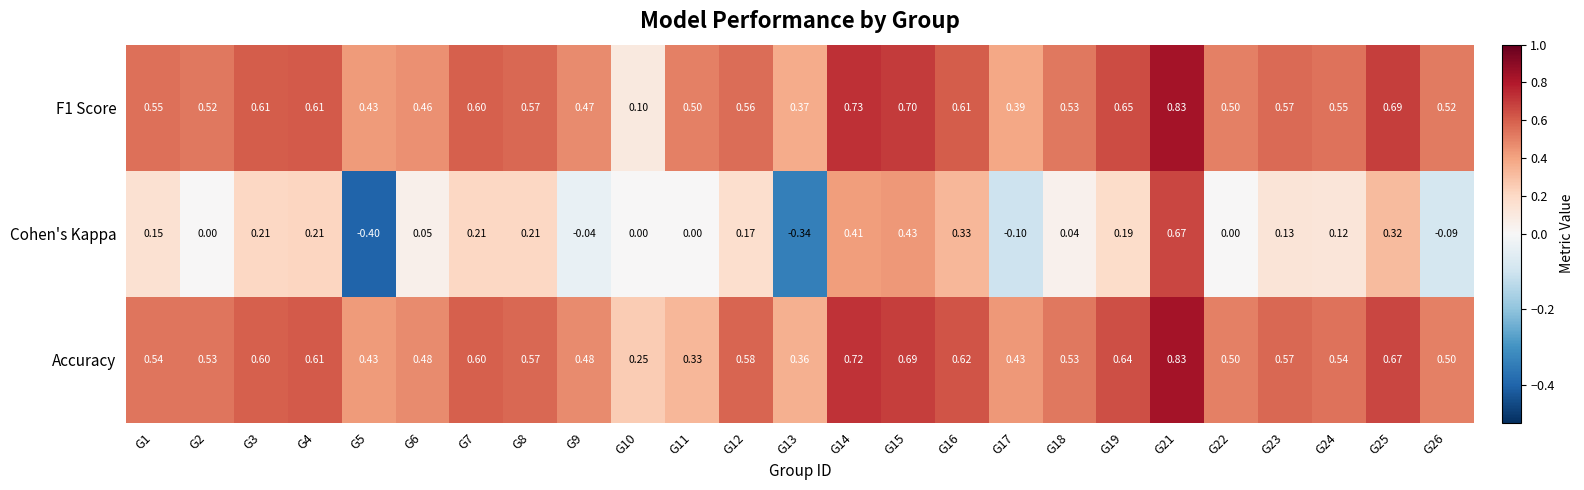

Is the value of F1 Score at G7 greater than the value of Cohen's Kappa at G25?

Yes